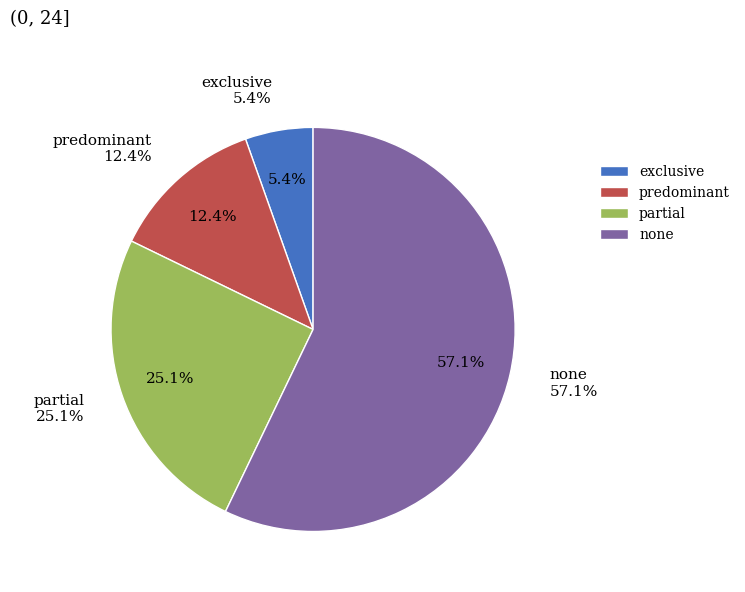

True or false: 6 accounts for 1% of the total.

False